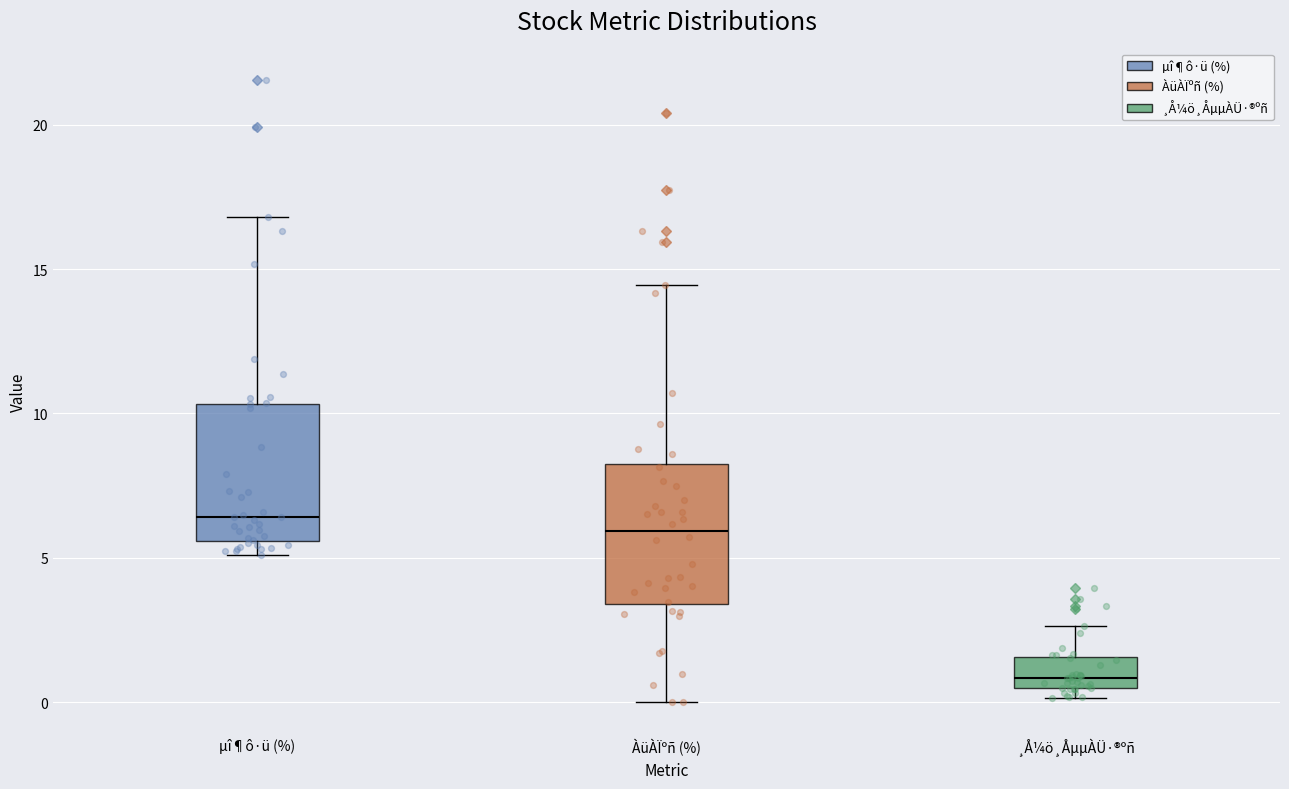

Reading left to right, read every box against the y-axis: the position of its median line, the range the box covers, and the ends of its whiskers. The values are not printed on the chart, so give them approximately, as read against the axis.

µî¶ô·ü (%): median 6.5, box 5.5 to 10.5, whiskers 5.0 to 17.0
ÀüÀÏºñ (%): median 6.0, box 3.5 to 8.5, whiskers 0.0 to 14.5
¸Å¼ö¸ÅµµÀÜ·®ºñ: median 1.0, box 0.5 to 1.5, whiskers 0.0 to 2.5